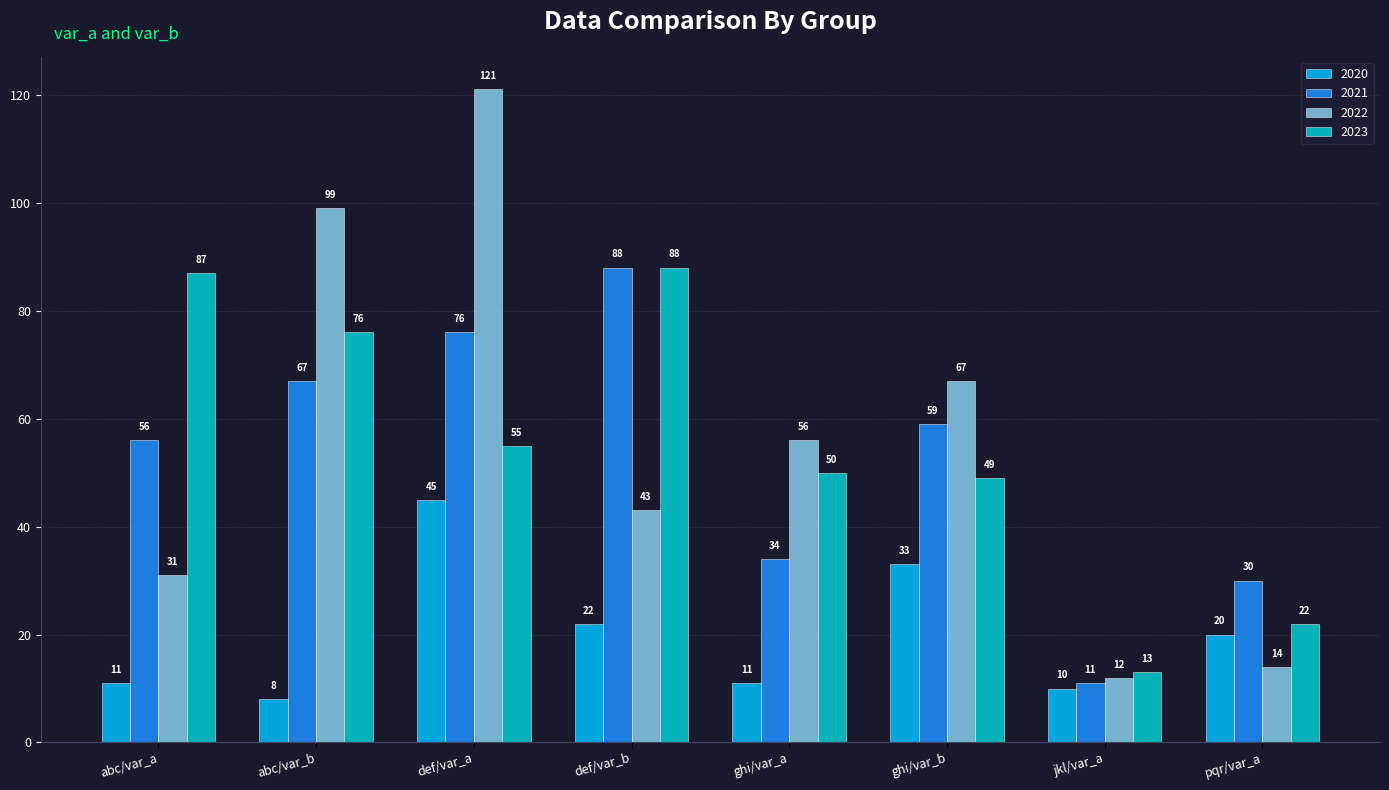

What is the total value across all series at def/var_a?

297